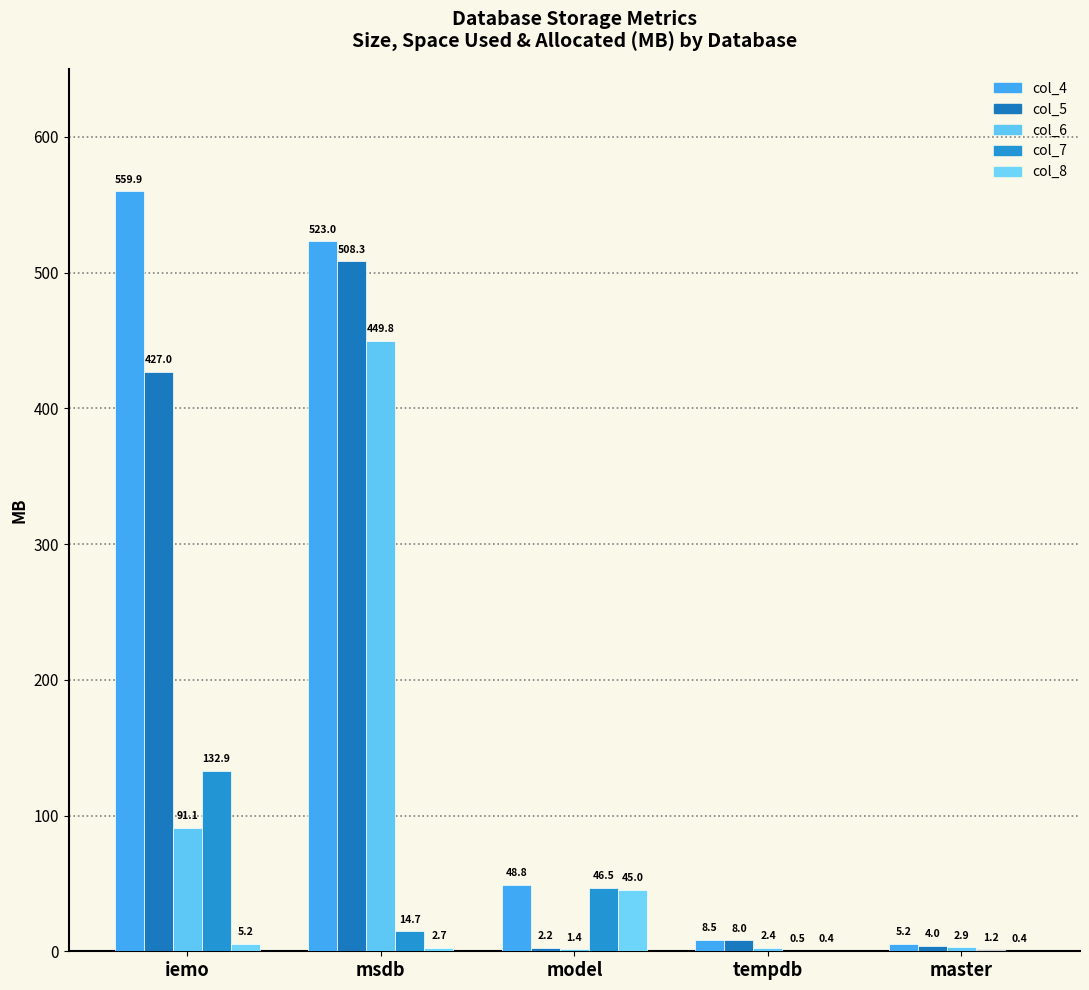

The value of col_4 at master is 2.9. True or false?

False